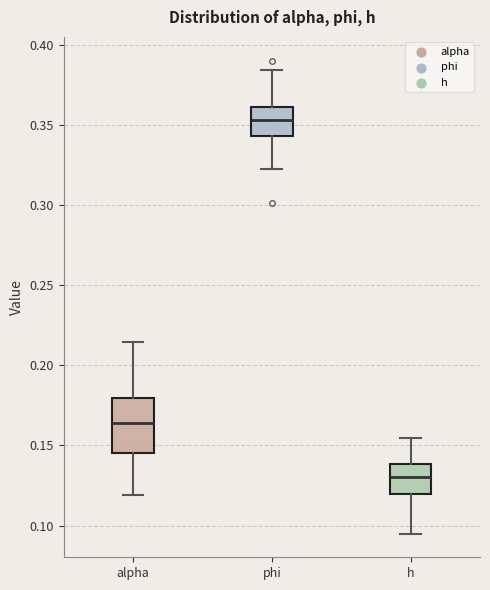

Which box's median line is the highest?

phi